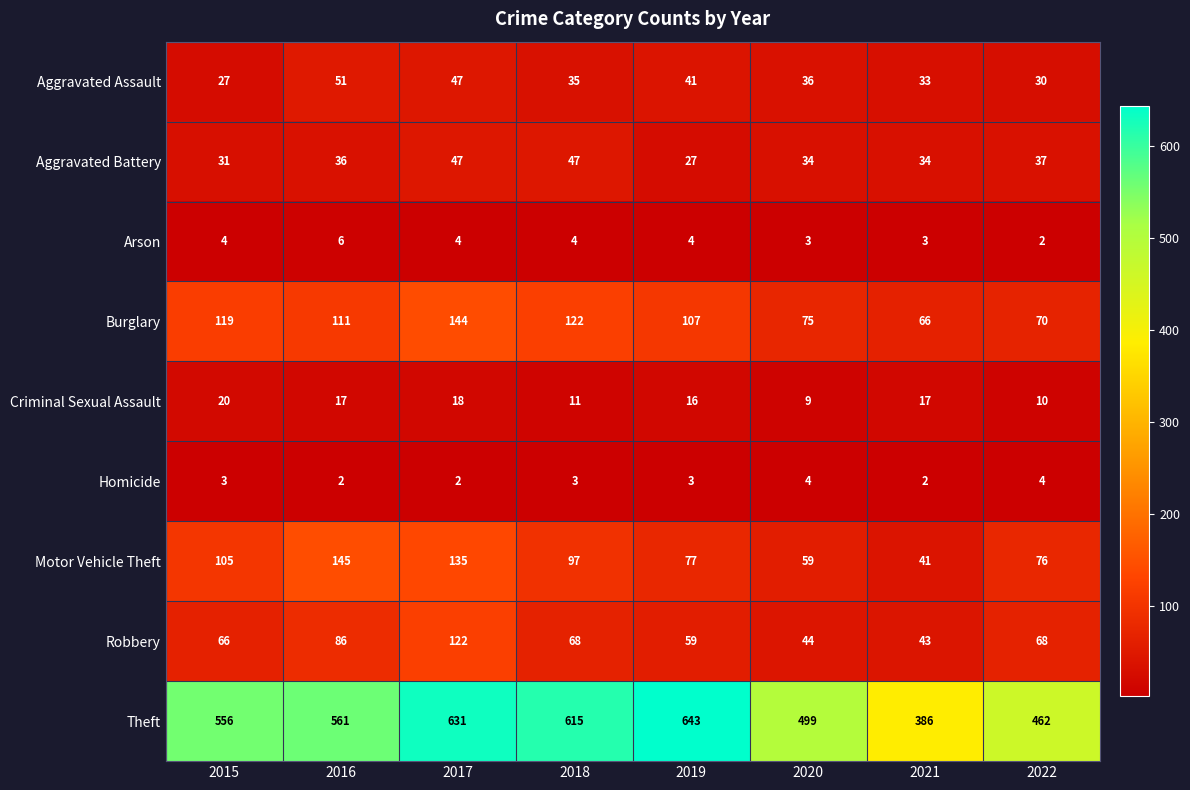

Where does the Motor Vehicle Theft series first go above 97?

2015